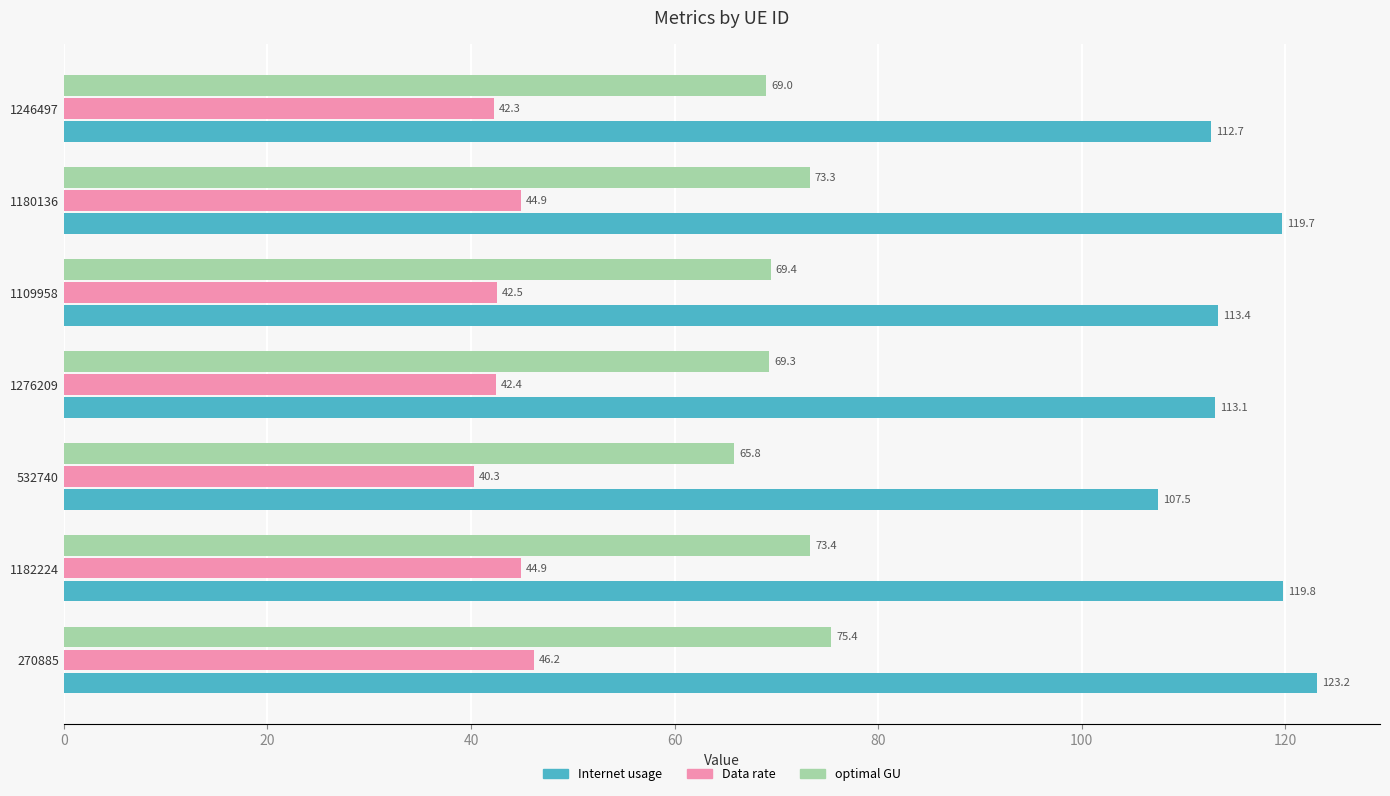

The value of optimal GU at 1182224 is 111.7. True or false?

False